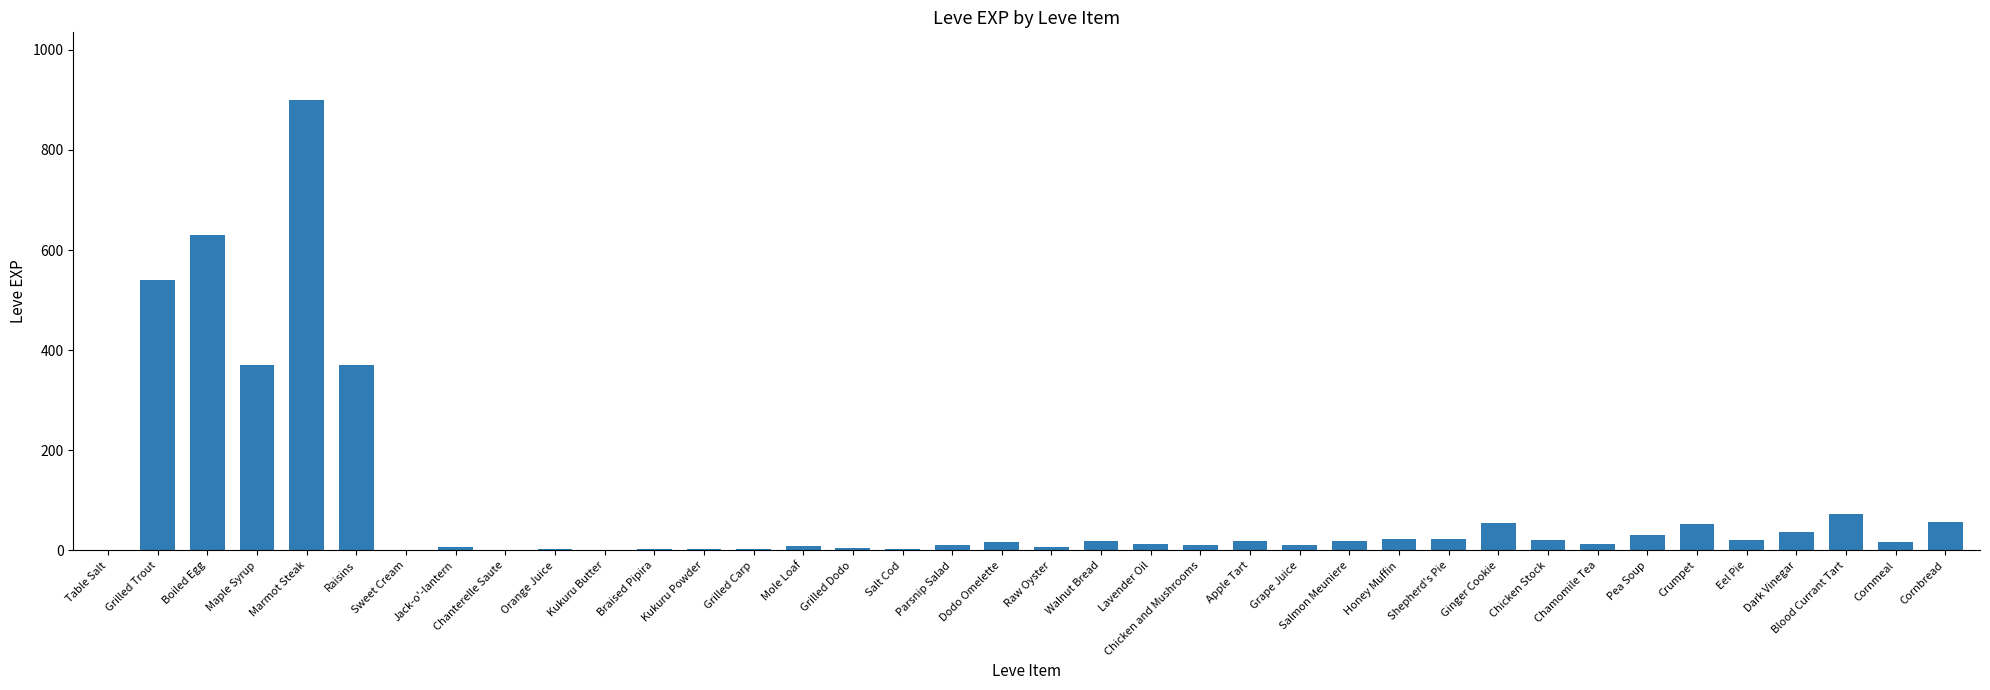

What is the maximum value shown in the chart?

900